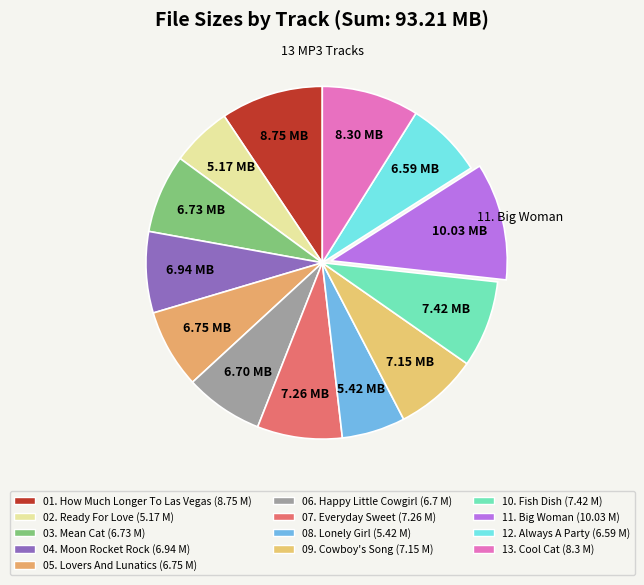

Count the number of slices in the pie.

13